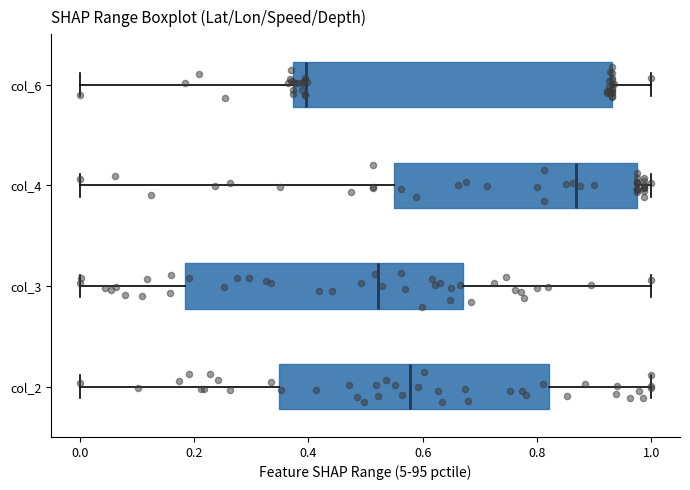

Where does the median line of the box for col_3 sit on the x-axis? The values are not printed on the chart, so give them approximately, as read against the axis.

0.52